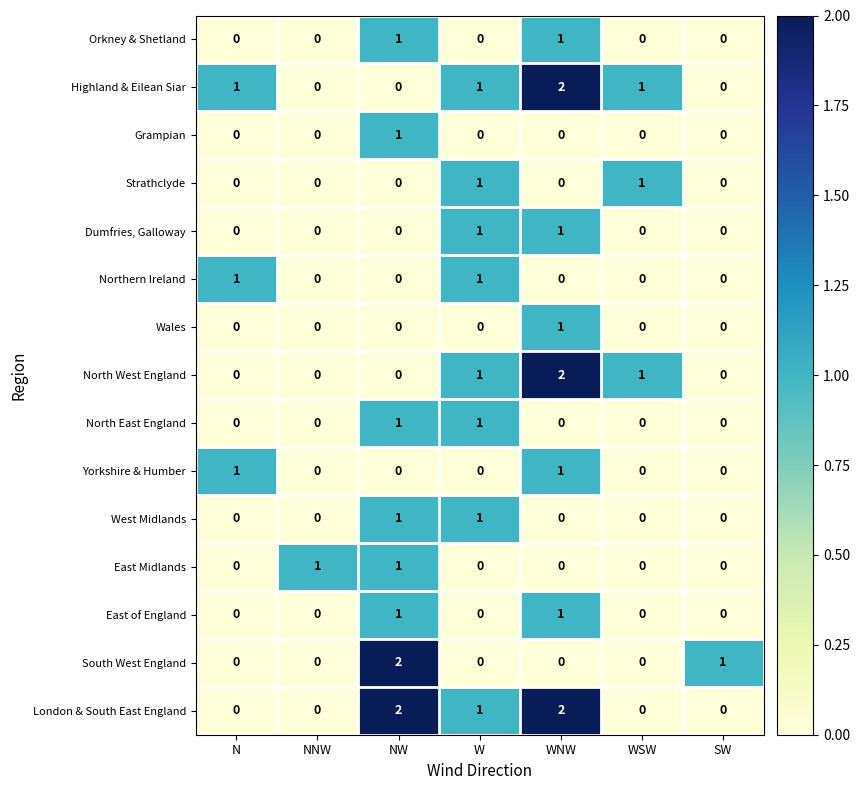

At how many categories does at least one series exceed 0?

7